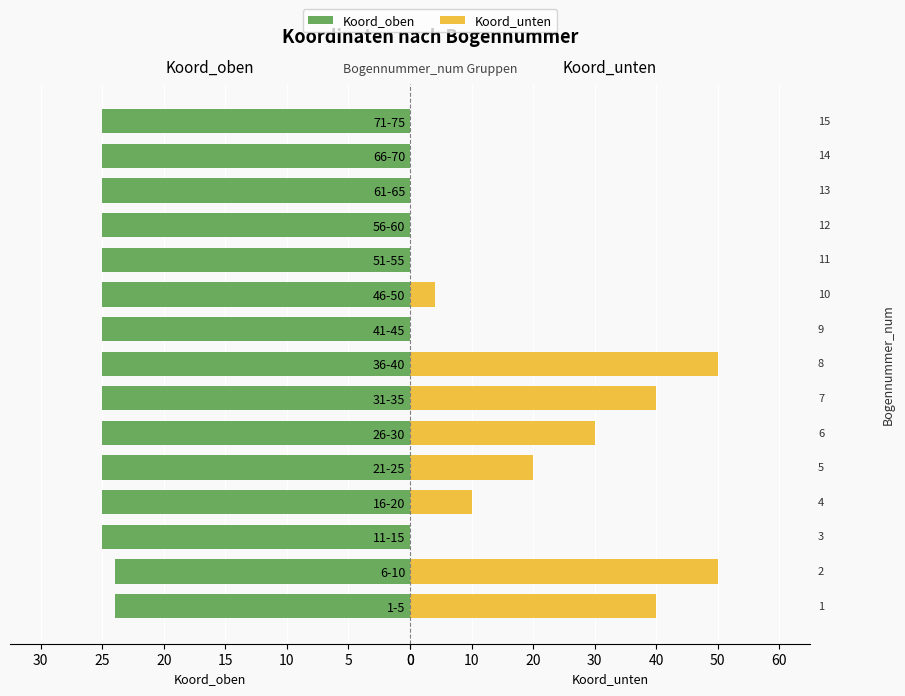

At which label does Koord_oben reach its peak?

11-15